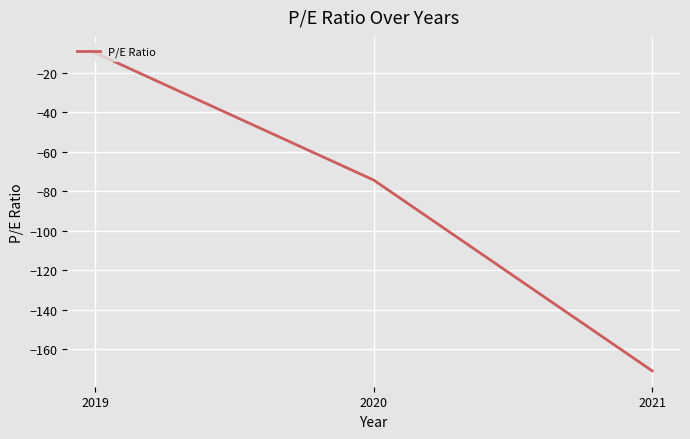

Reading right to left, transcribe all the data shown in this chart.

2021=-171.0	2020=-74.4	2019=-10.0